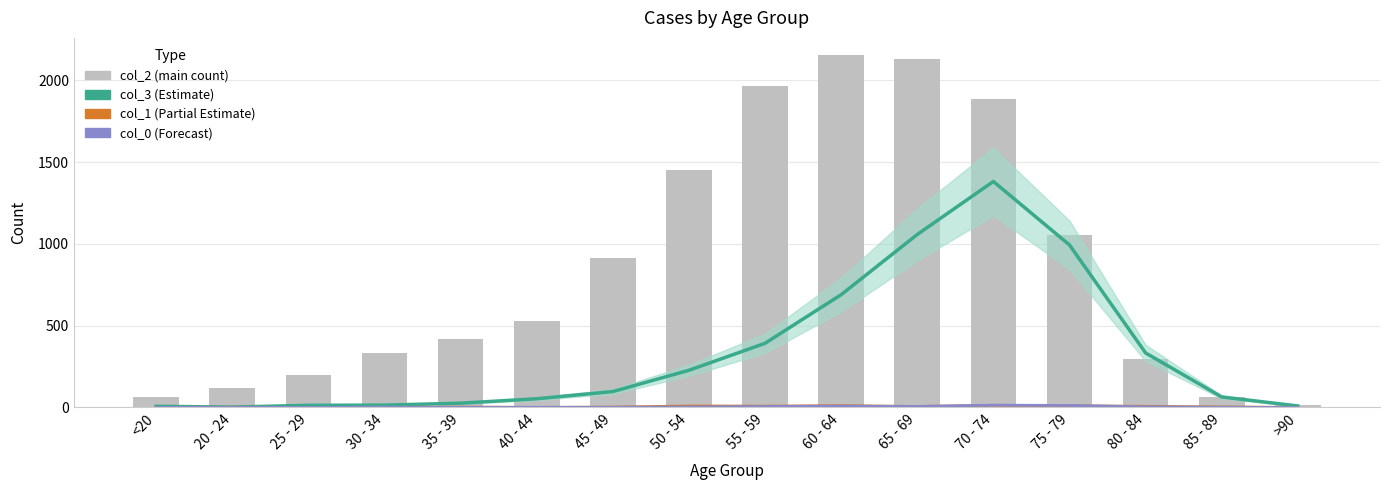

What value does the col_3 series have at 85 - 89?

64